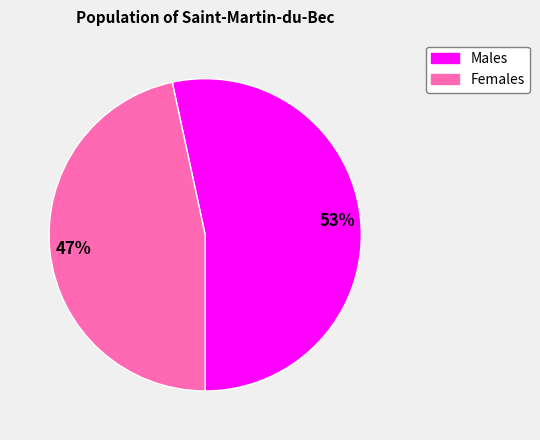

How many slices are in this pie chart?

2